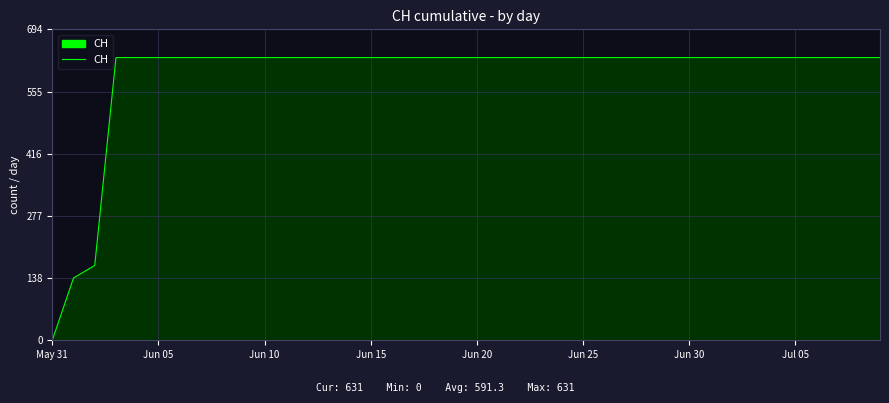

What is the difference between the maximum and minimum values?

631